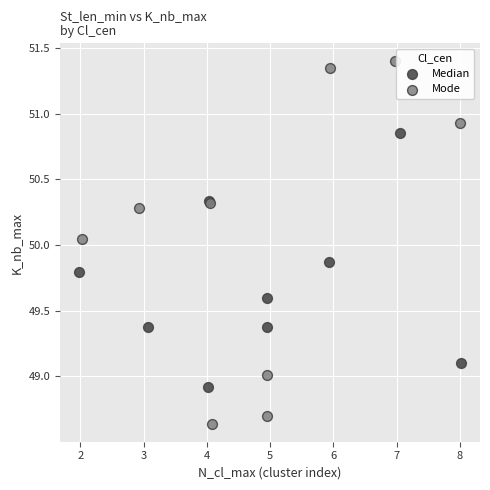

What are all the series names shown in the legend?

Median, Mode